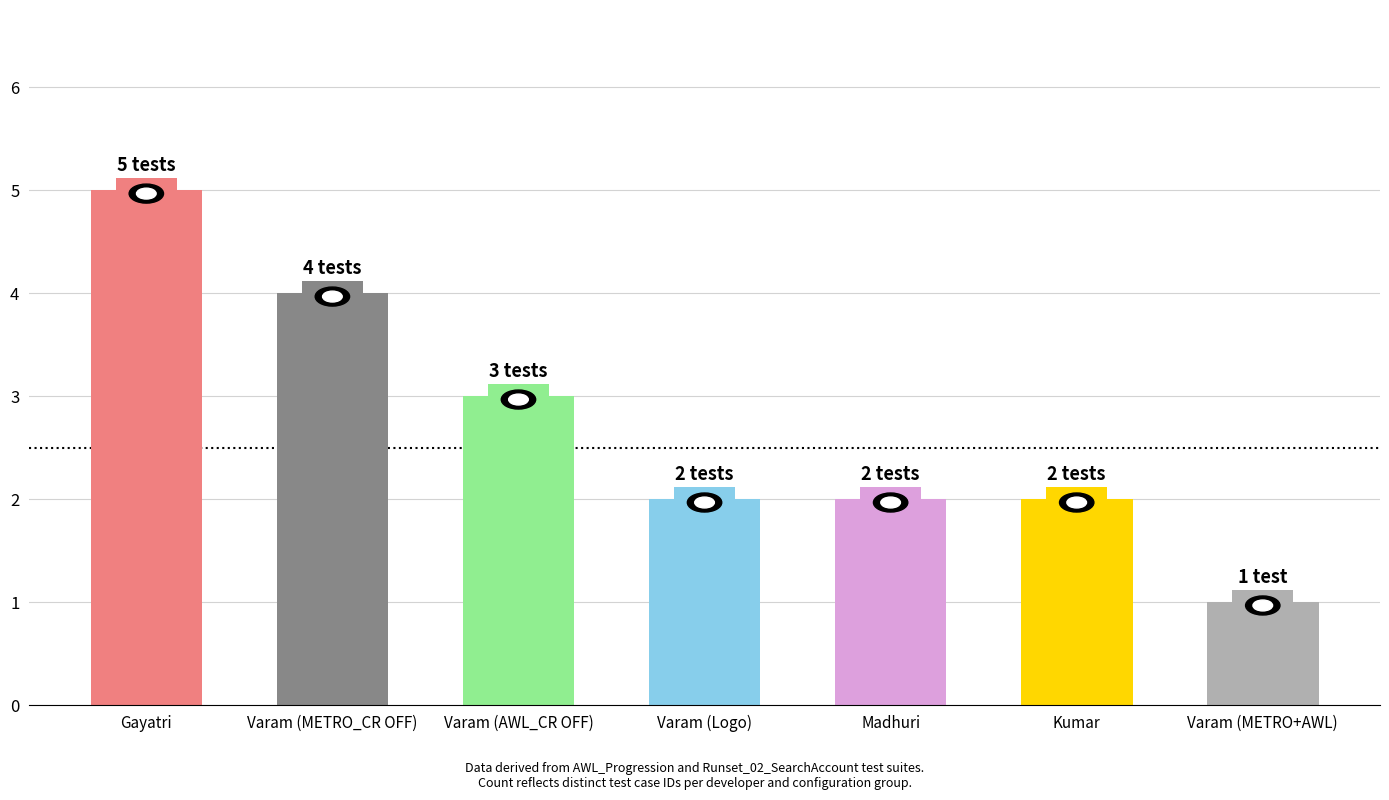

Reading left to right, transcribe all the data shown in this chart.

5	4	3	2	2	2	1